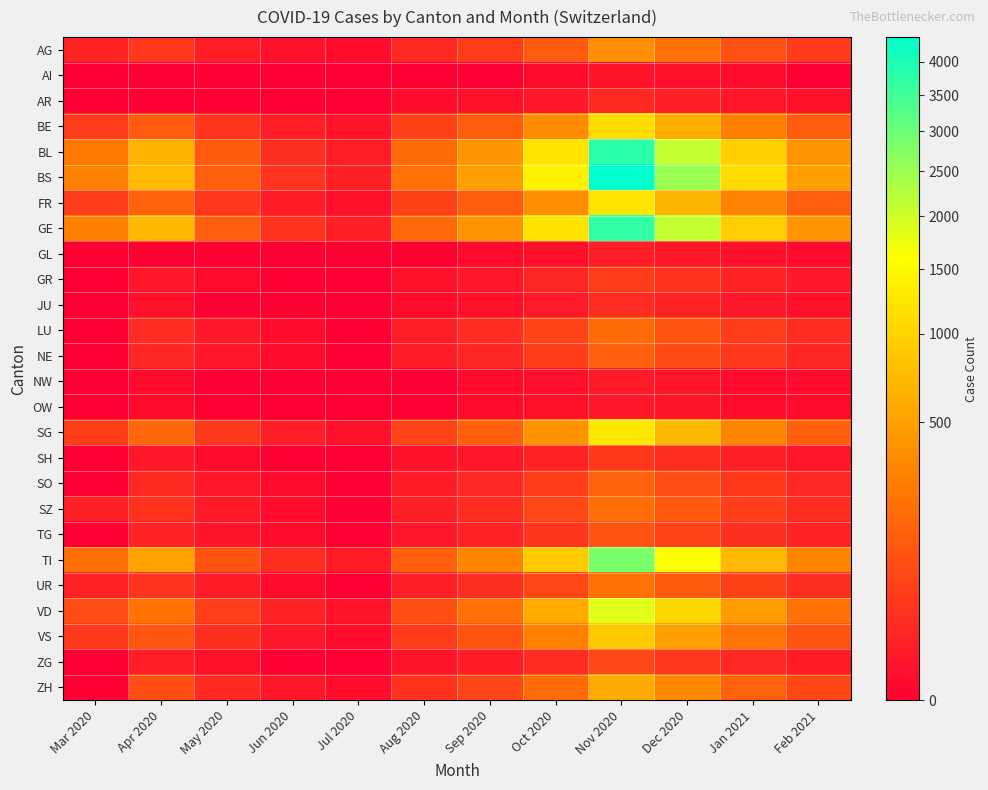

At how many categories does at least one series exceed 1468?

2